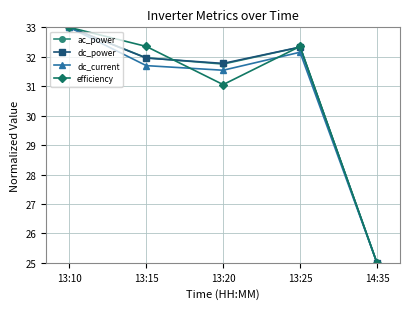

Reading left to right, transcribe all the data shown in this chart.

ac_power: 33.0	32.0	31.8	32.3	25.0
dc_power: 33.0	32.0	31.8	32.3	25.0
dc_current: 33.0	31.7	31.5	32.2	25.0
efficiency: 33.0	32.4	31.1	32.4	25.0